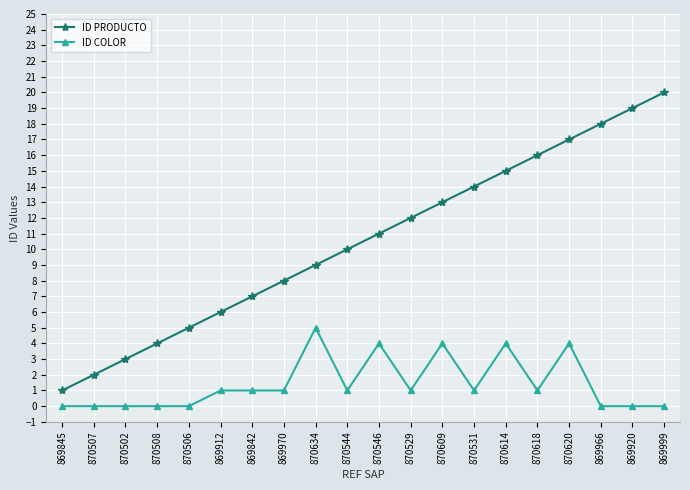

What is the sum of all ID PRODUCTO values?

210